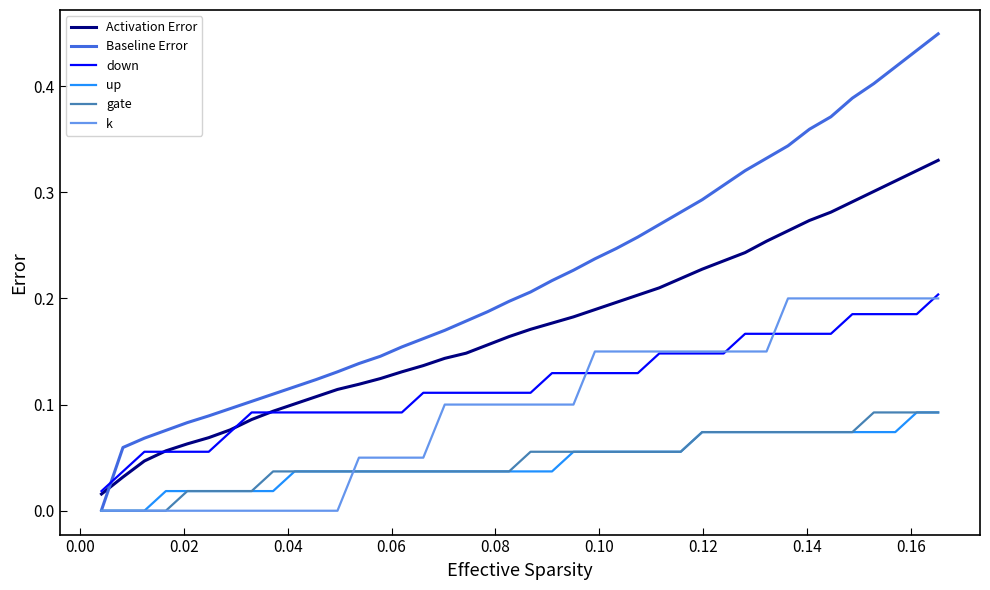

Which series has the widest spread of values?

Baseline Error